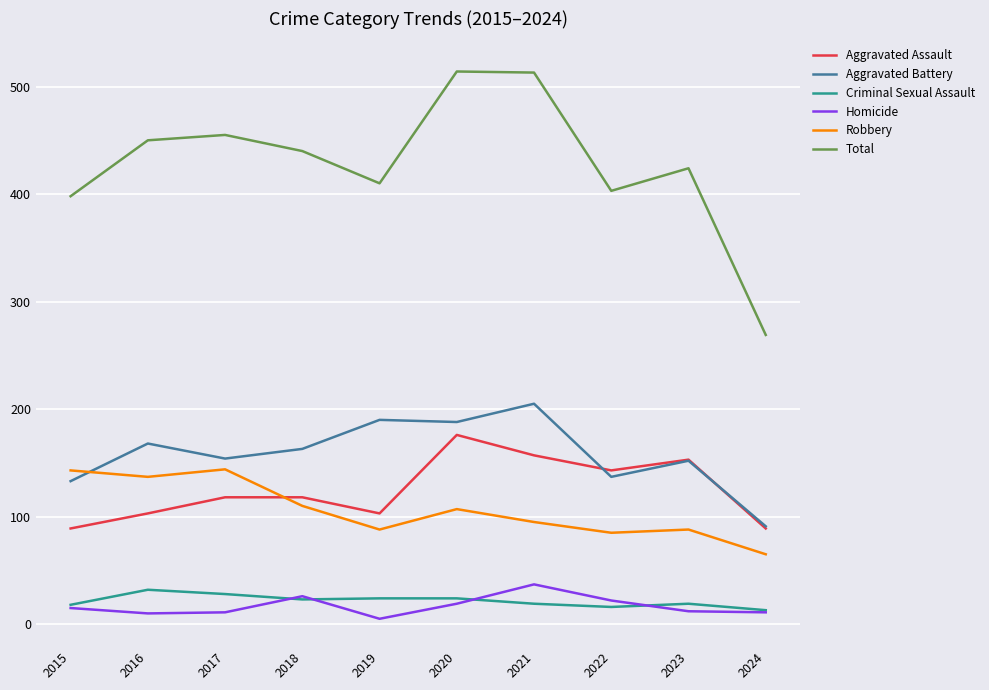

What is the spread (max minus min) of values at 2021?

494